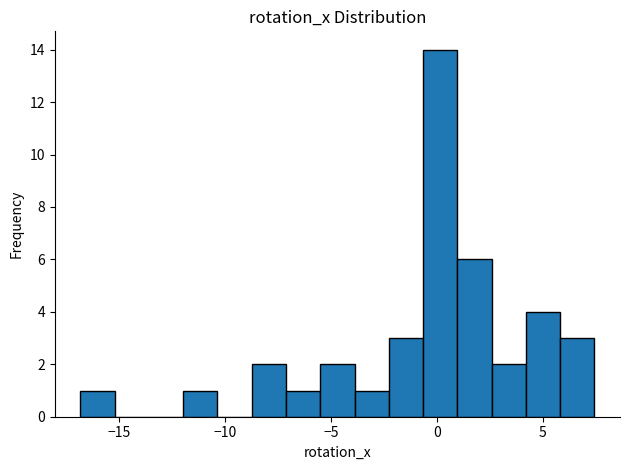

Read against the x-axis, roughly where is the centre of the tallest bar?

0.0